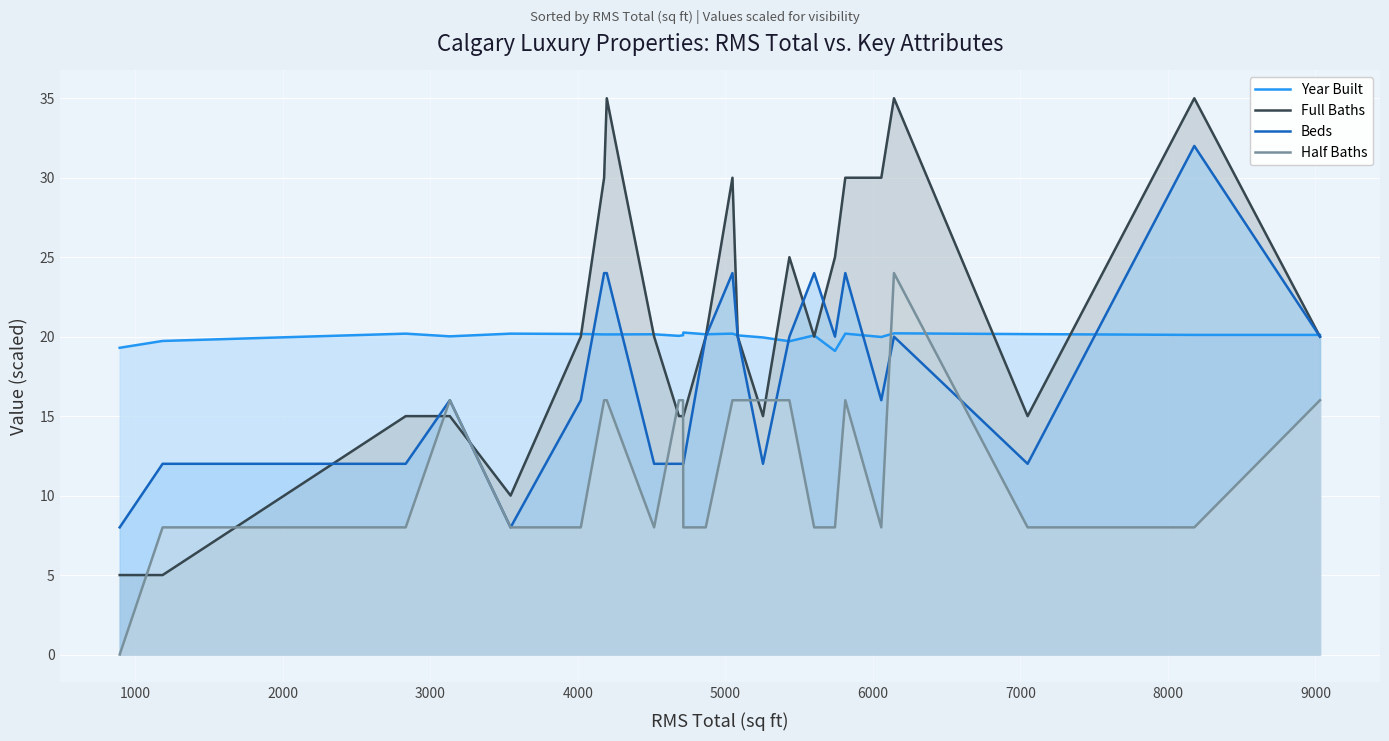

What are all the series names shown in the legend?

Year Built, Full Baths, Beds, Half Baths